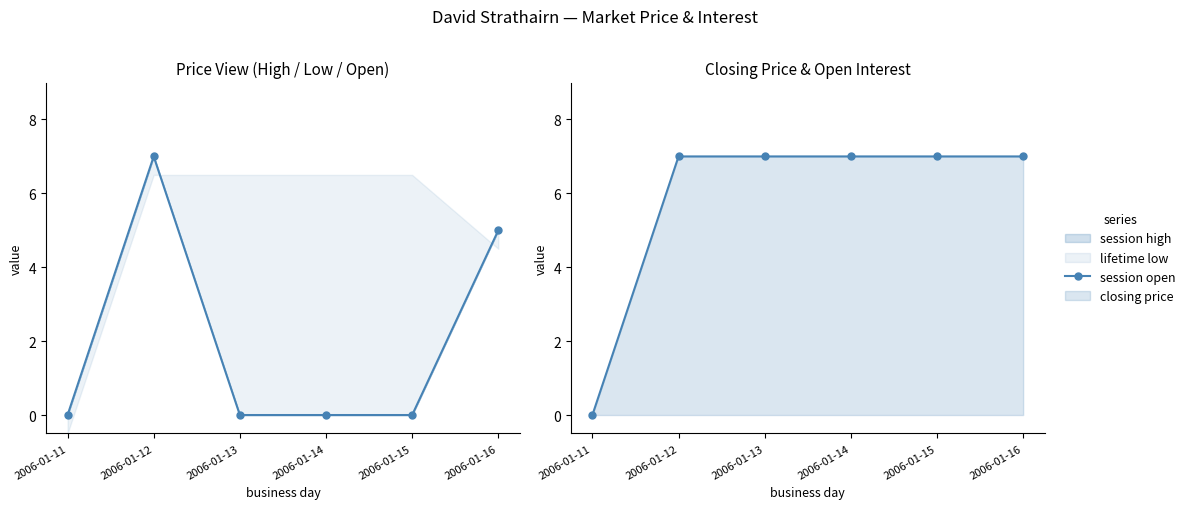

What is the difference between the second highest and minimum values in the session open series?

5